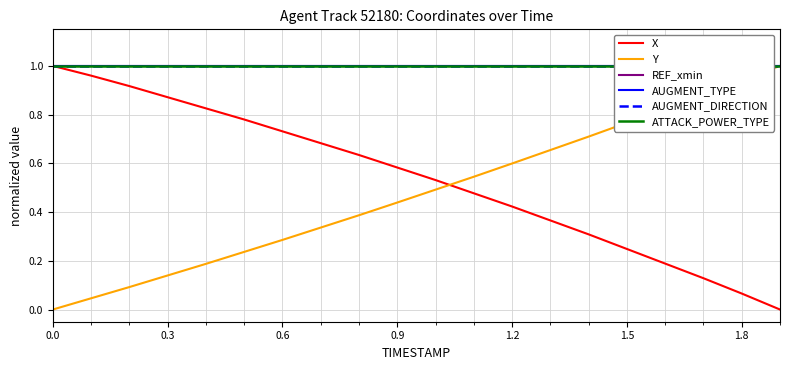

Reading left to right, what are all the values shown in this chart?

X: 1.0	1.0	0.9	0.9	0.8	0.8	0.7	0.7	0.6	0.6	0.5	0.5	0.4	0.4	0.3	0.2	0.2	0.1	0.1	0.0
Y: 0.0	0.0	0.1	0.1	0.2	0.2	0.3	0.3	0.4	0.4	0.5	0.5	0.6	0.7	0.7	0.8	0.8	0.9	0.9	1.0
REF_xmin: 1.0	1.0	1.0	1.0	1.0	1.0	1.0	1.0	1.0	1.0	1.0	1.0	1.0	1.0	1.0	1.0	1.0	1.0	1.0	1.0
AUGMENT_TYPE: 1.0	1.0	1.0	1.0	1.0	1.0	1.0	1.0	1.0	1.0	1.0	1.0	1.0	1.0	1.0	1.0	1.0	1.0	1.0	1.0
AUGMENT_DIRECTION: 1.0	1.0	1.0	1.0	1.0	1.0	1.0	1.0	1.0	1.0	1.0	1.0	1.0	1.0	1.0	1.0	1.0	1.0	1.0	1.0
ATTACK_POWER_TYPE: 1.0	1.0	1.0	1.0	1.0	1.0	1.0	1.0	1.0	1.0	1.0	1.0	1.0	1.0	1.0	1.0	1.0	1.0	1.0	1.0